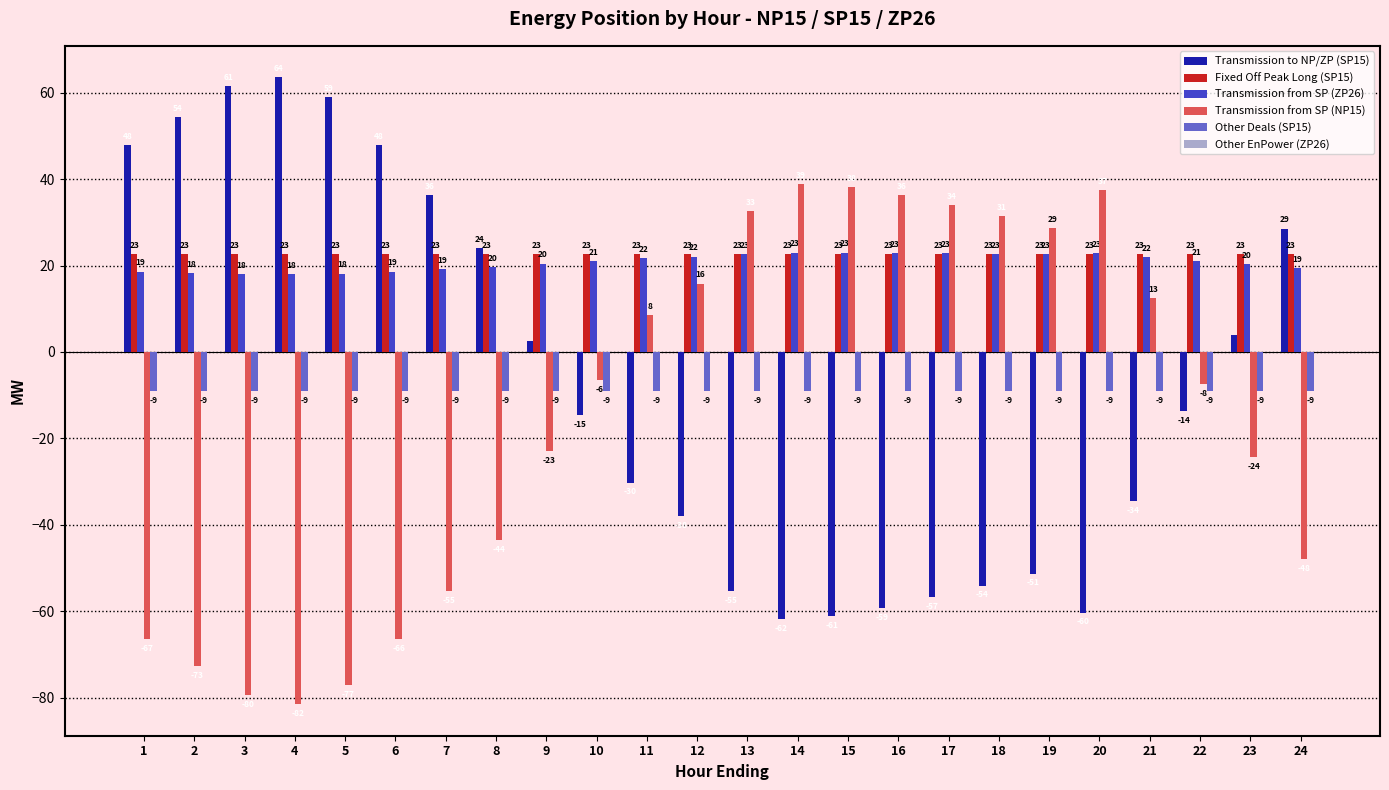

Is it true that Other Deals (SP15) equals -14.7 at 24?

False